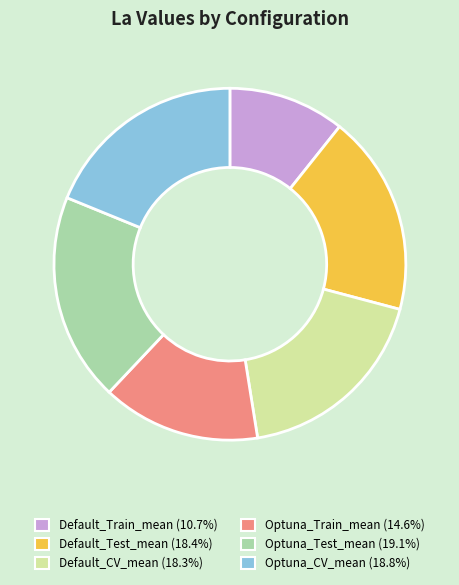

Do Default_Test_mean and Optuna_Test_mean together represent more than half of the pie?

No